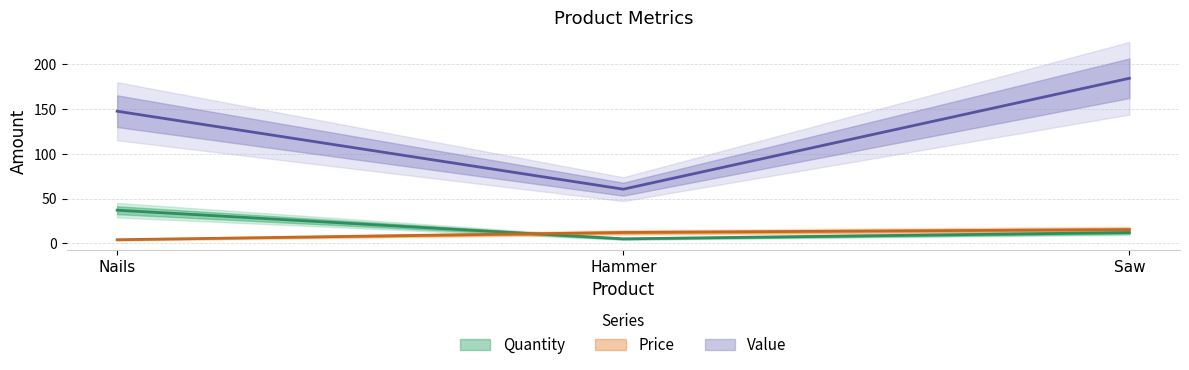

Which label corresponds to the largest value in the chart?

Saw